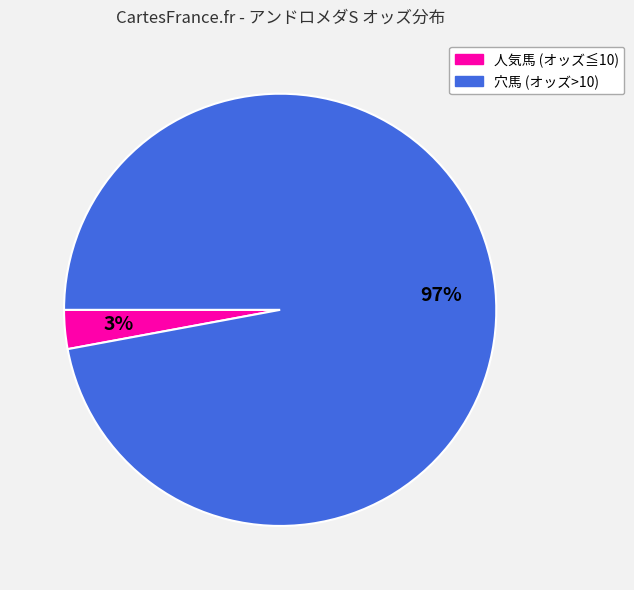

Combined, do 穴馬 (オッズ>10) and 人気馬 (オッズ≦10) account for over 50%?

Yes